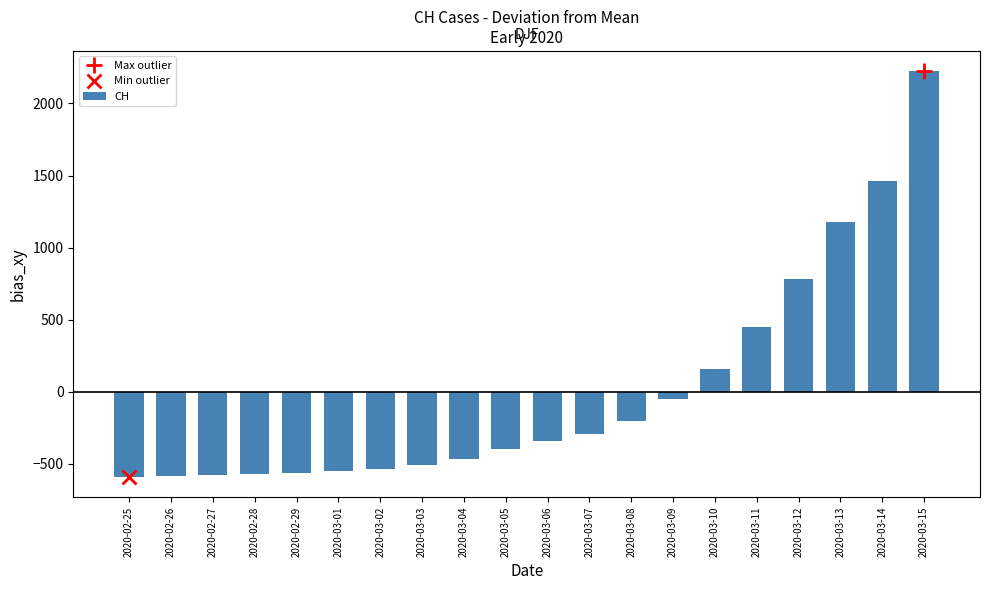

Count the number of values greater than -342.

9